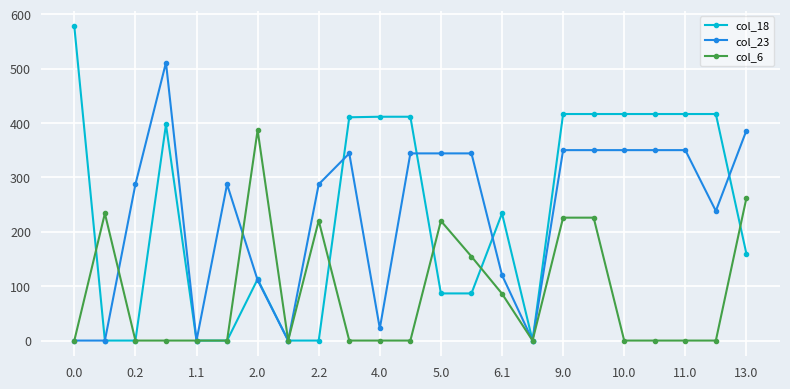

At how many categories does at least one series exceed 168?

20